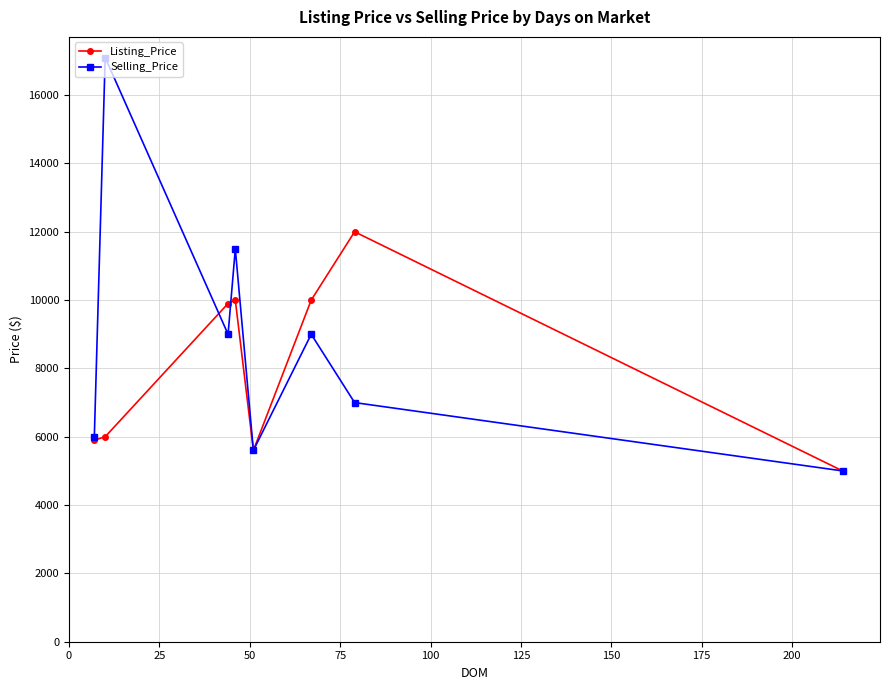

What is the minimum value for Listing_Price?

5000